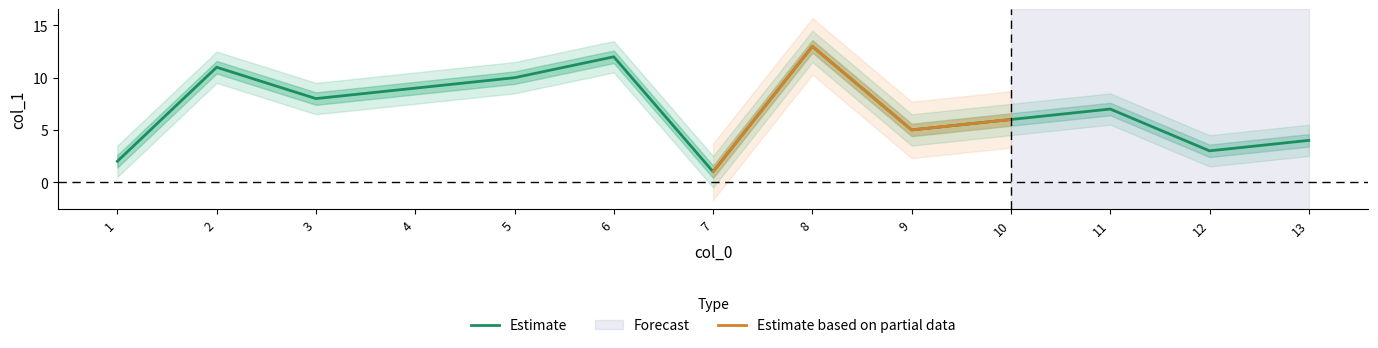

What is the smallest value displayed?

1